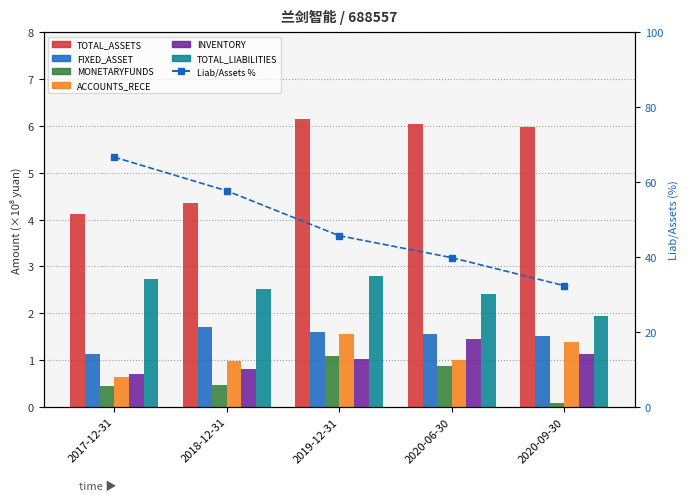

Count the number of categories in the chart.

5